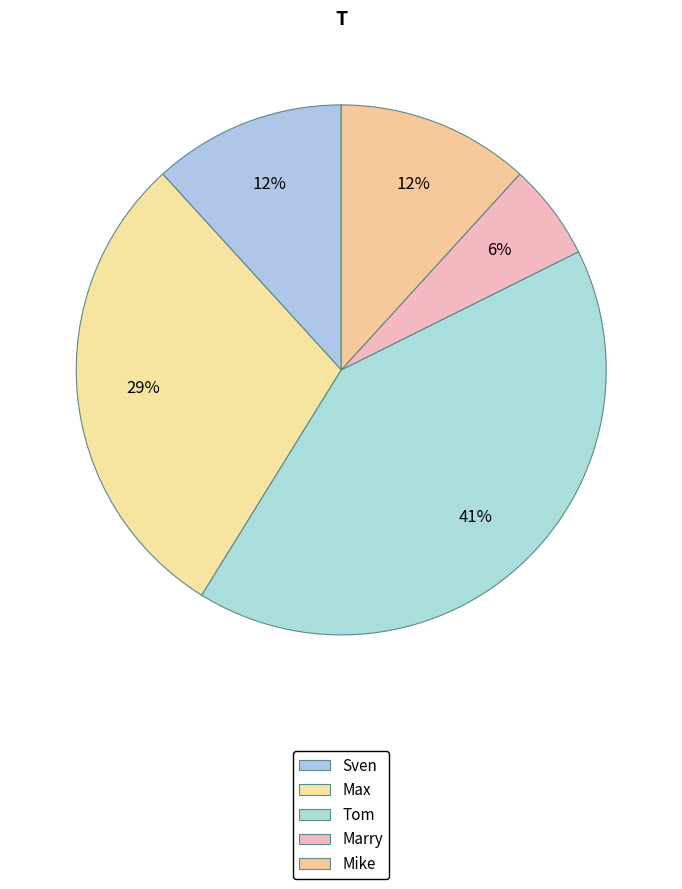

Count the number of slices in the pie.

5